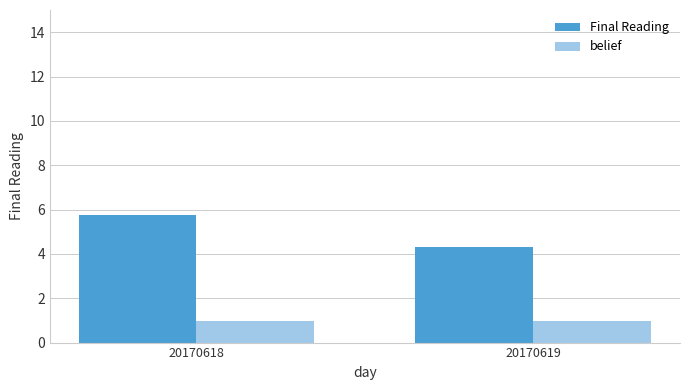

The belief series shows 1.0 at 20170619. True or false?

True